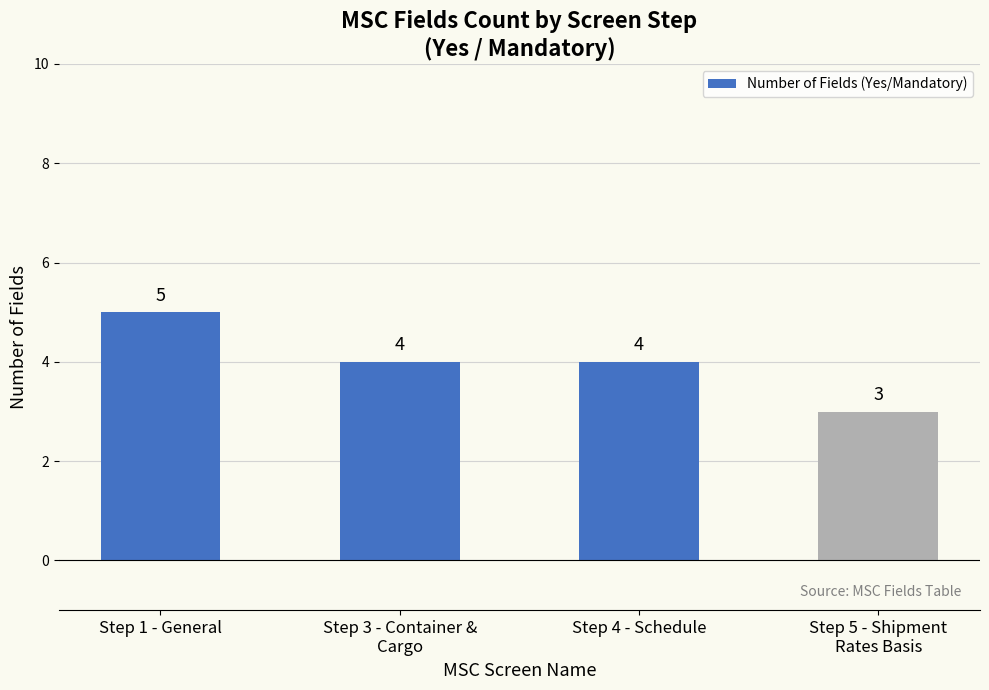

What is the label of the 1st bar from the left?

Step 1 - General